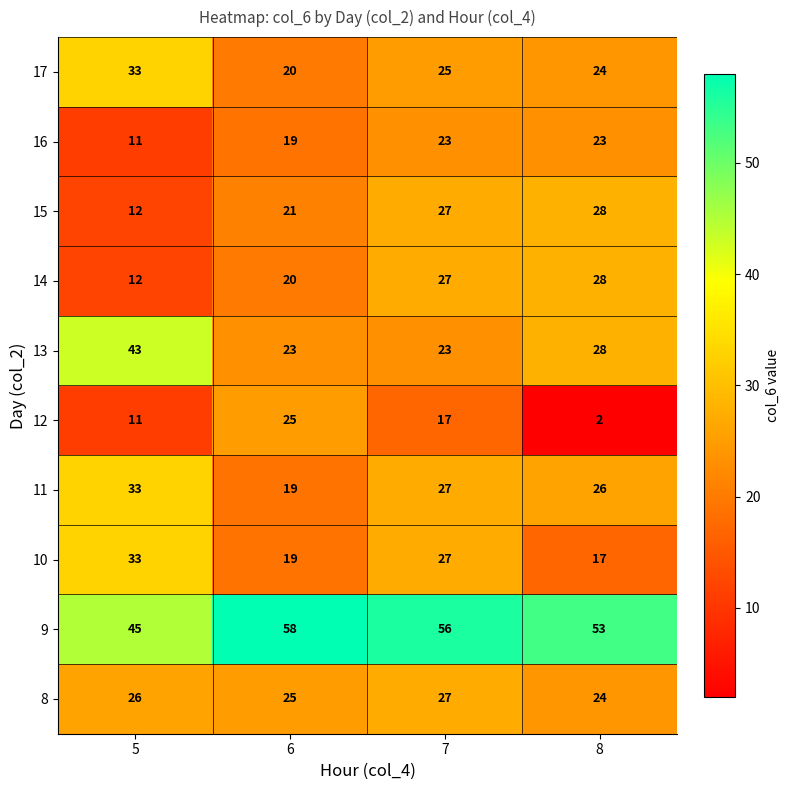

List the labels in order of 15 value, smallest first.

5, 6, 7, 8